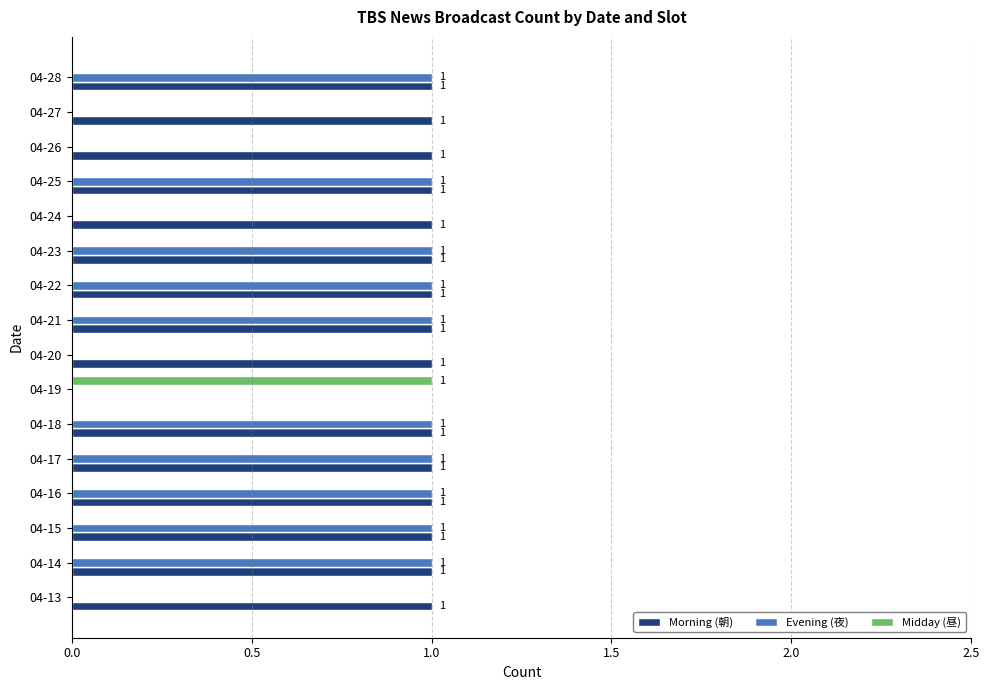

What is the sum of all Evening (夜) values?

10